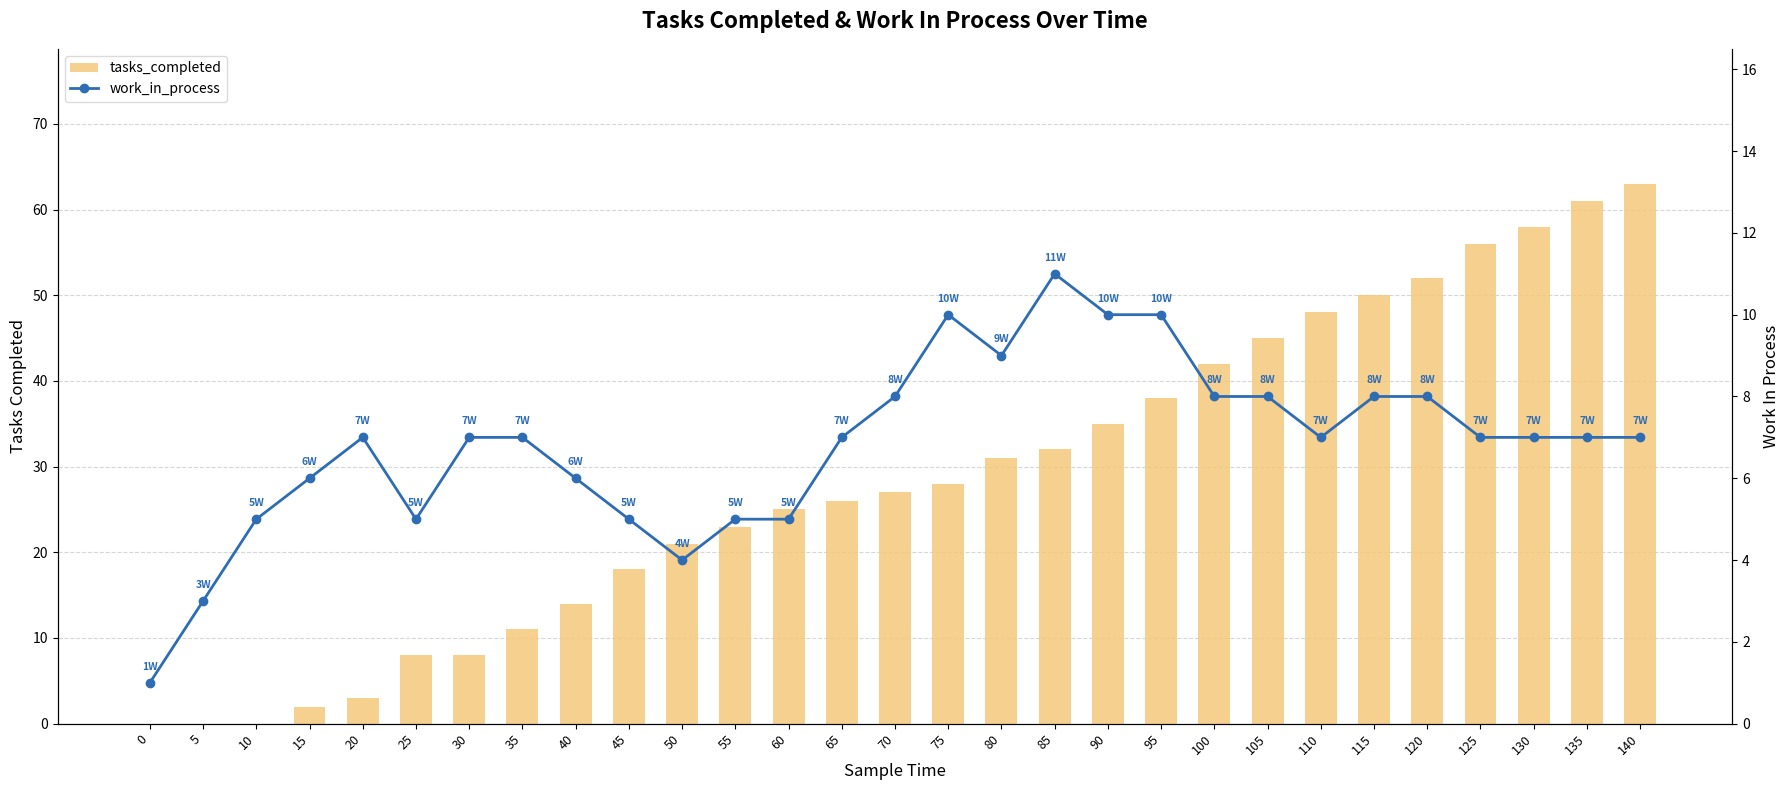

List the series in order of their overall mean, highest first.

tasks_completed, work_in_process